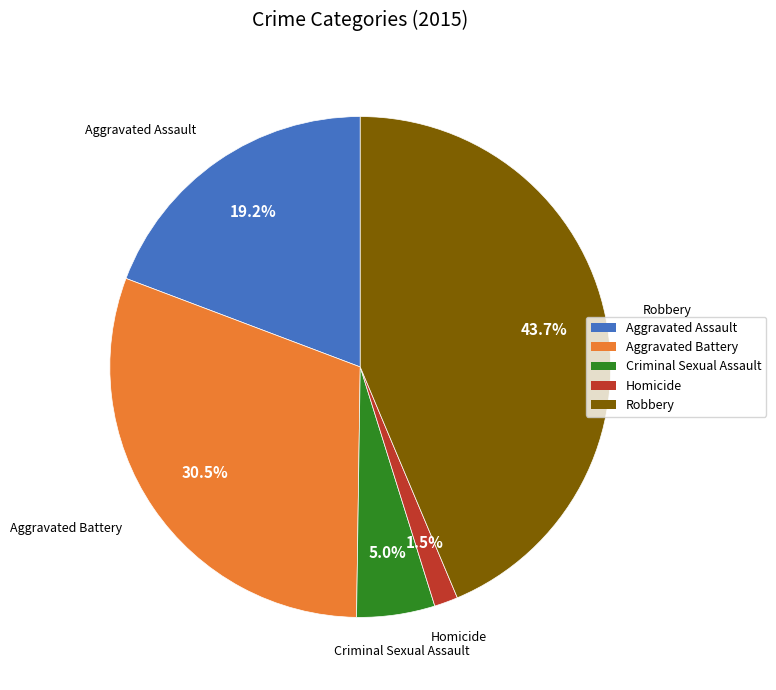

Is there a majority slice in this chart?

No